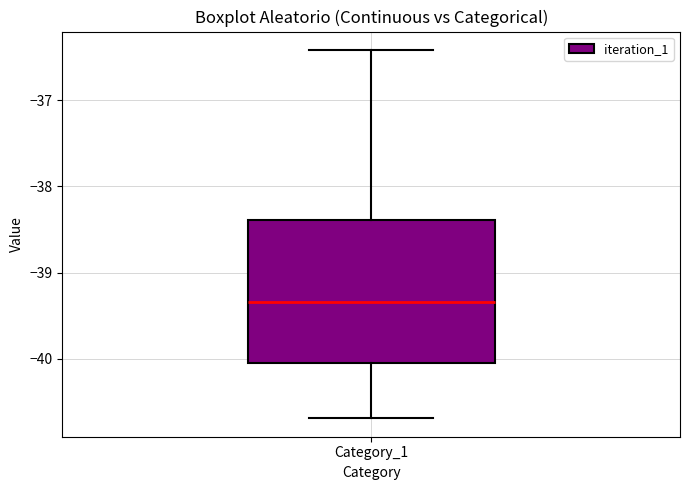

Where does the upper whisker of the box for Category_1 end on the y-axis? The values are not printed on the chart, so give them approximately, as read against the axis.

-36.4